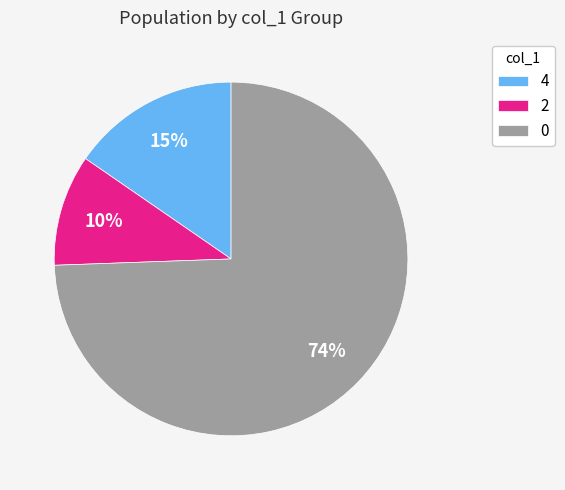

What is the smallest slice in the pie chart?

2